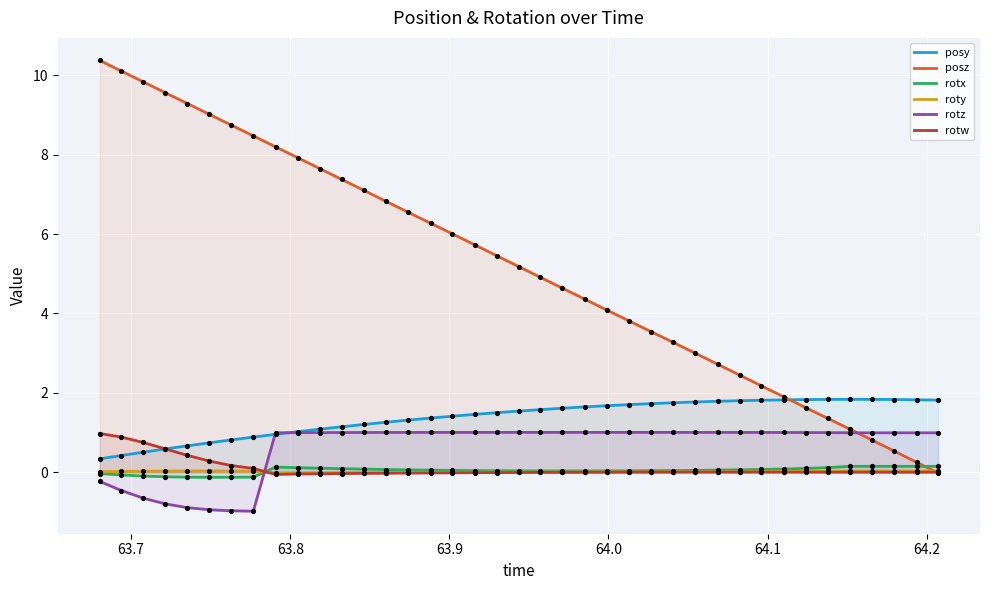

Which series reaches the maximum Y coordinate?

posz